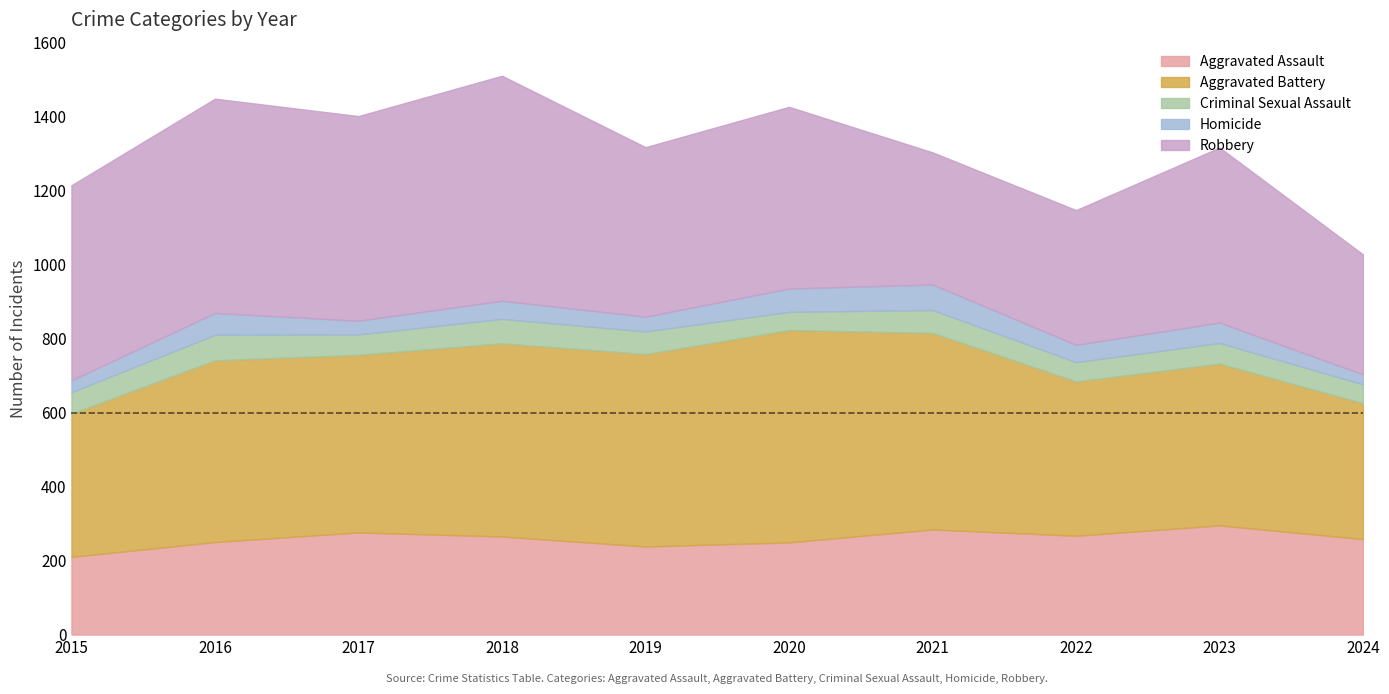

True or false: Aggravated Battery and Homicide cross at least once.

False